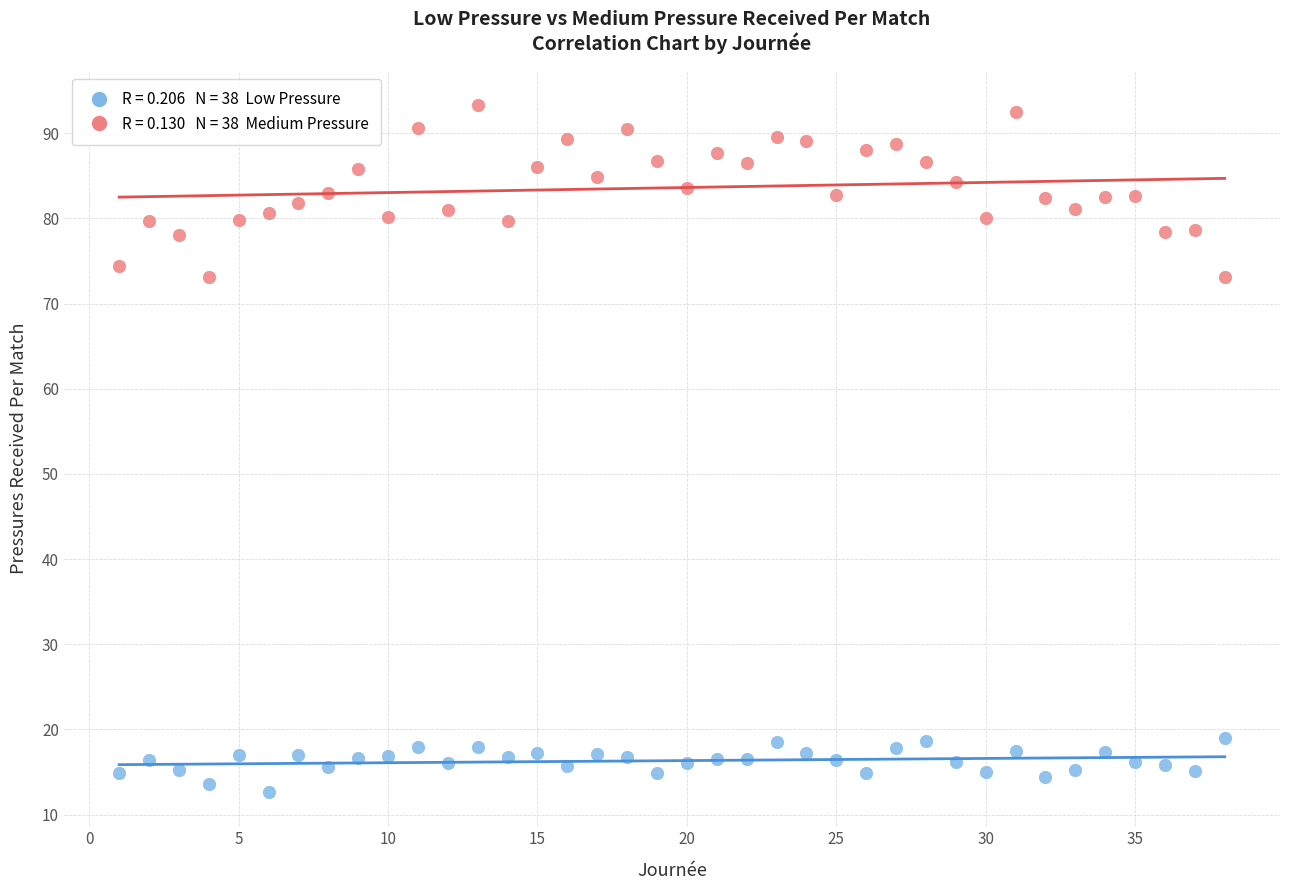

Across all data points, what is the range of X values (max minus min)?

37.0